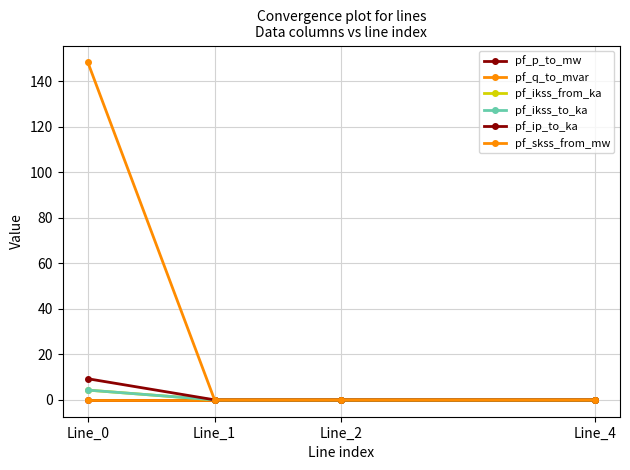

Which has a higher value, Line_4 or Line_2?

Line_2